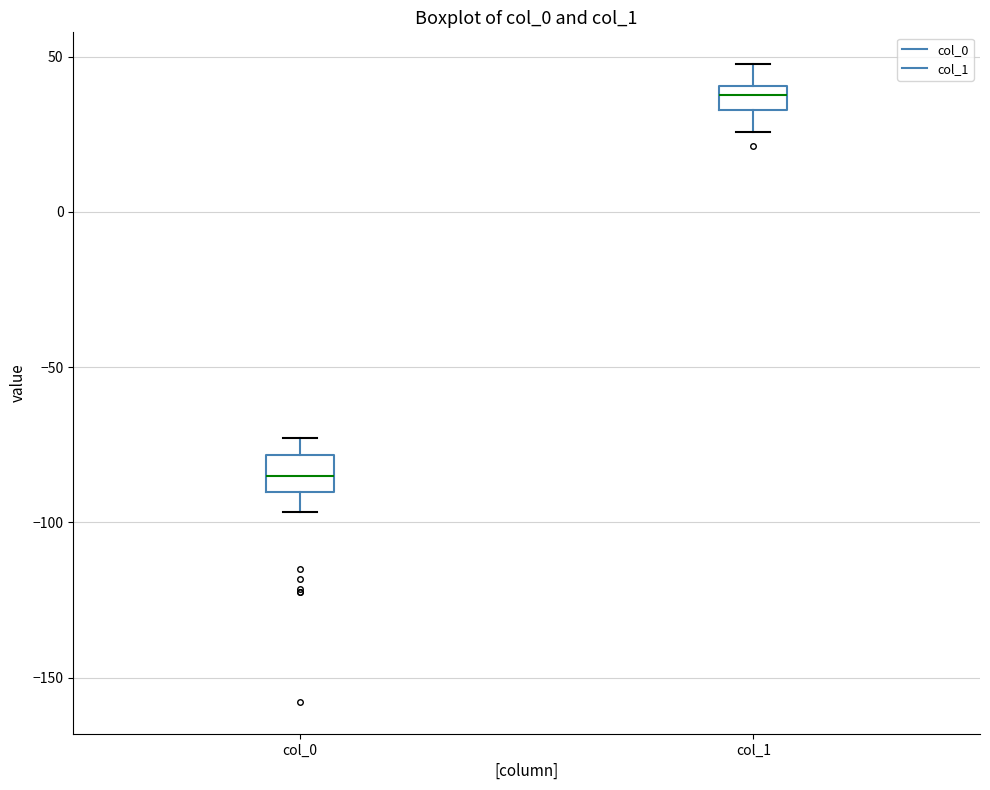

Reading left to right, transcribe this box plot: for each box, give where its median line is, the range the box spans, and where its two whiskers end, as read against the y-axis. The values are not printed on the chart, so give them approximately, as read against the axis.

col_0: median -85, box -90 to -80, whiskers -95 to -75
col_1: median 40 (inside the box), box 35 to 40, whiskers 25 to 50